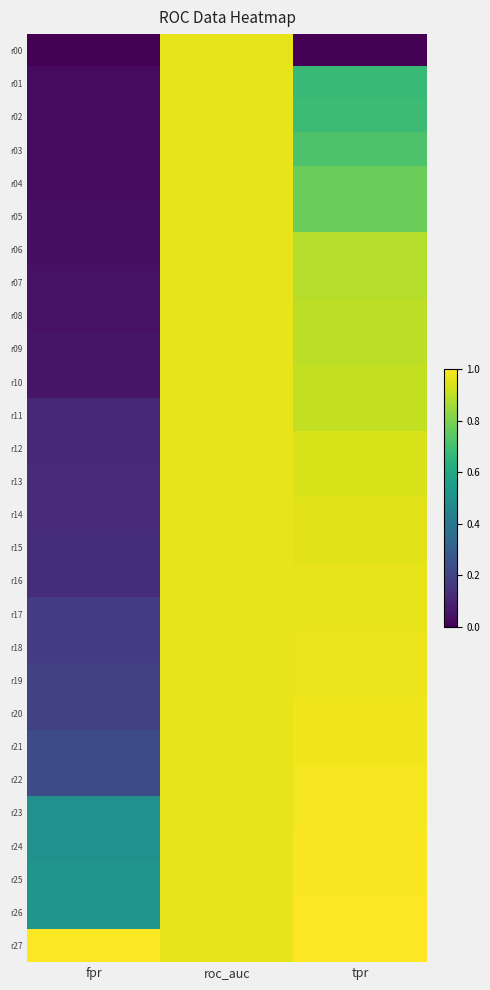

Rank the series at tpr from highest to lowest value.

r26, r27, r24, r25, r22, r23, r20, r21, r18, r19, r16, r17, r14, r15, r12, r13, r10, r11, r08, r09, r06, r07, r04, r05, r03, r02, r01, r00